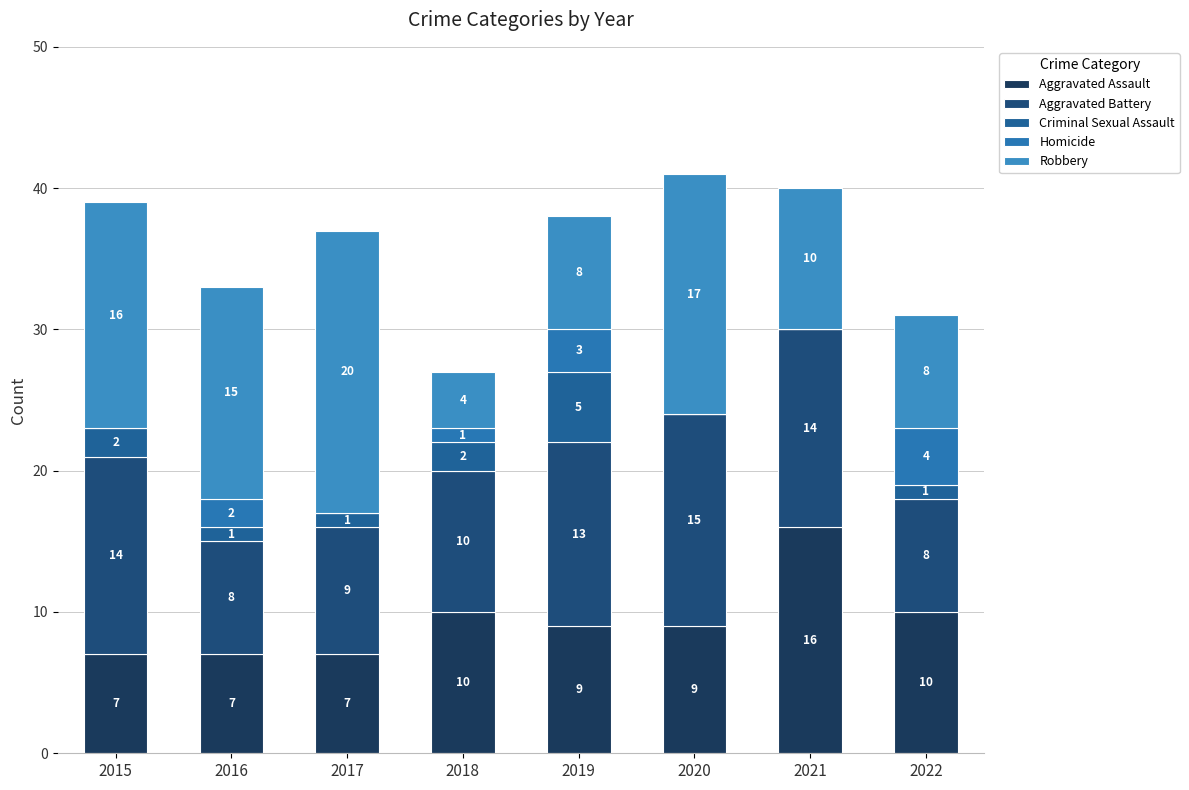

The Robbery series shows 4 at 2018. True or false?

True